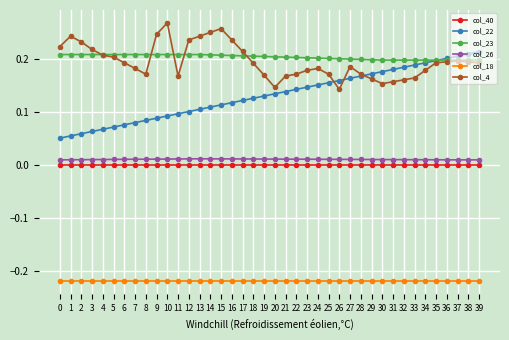

Which series has the largest total across all categories?

col_23